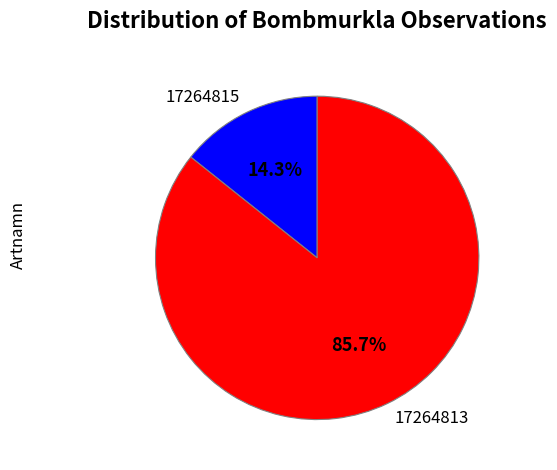

Which has a higher value, 17264815 or 17264813?

17264813